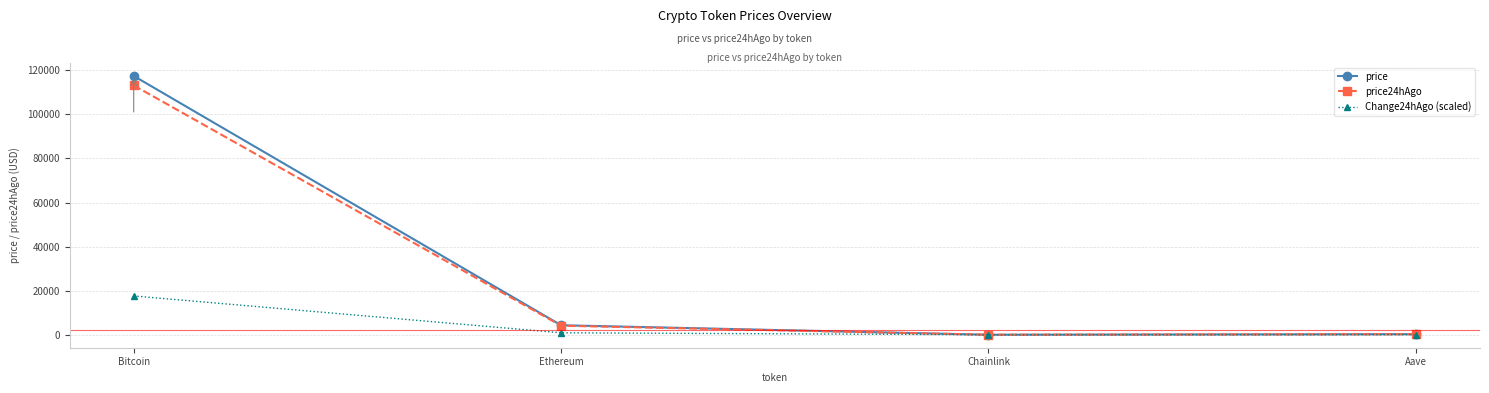

What is the maximum value for price?

117423.0